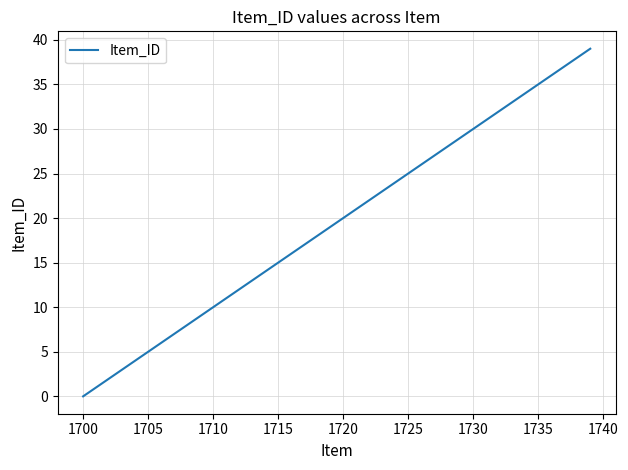

What is the average value?

20